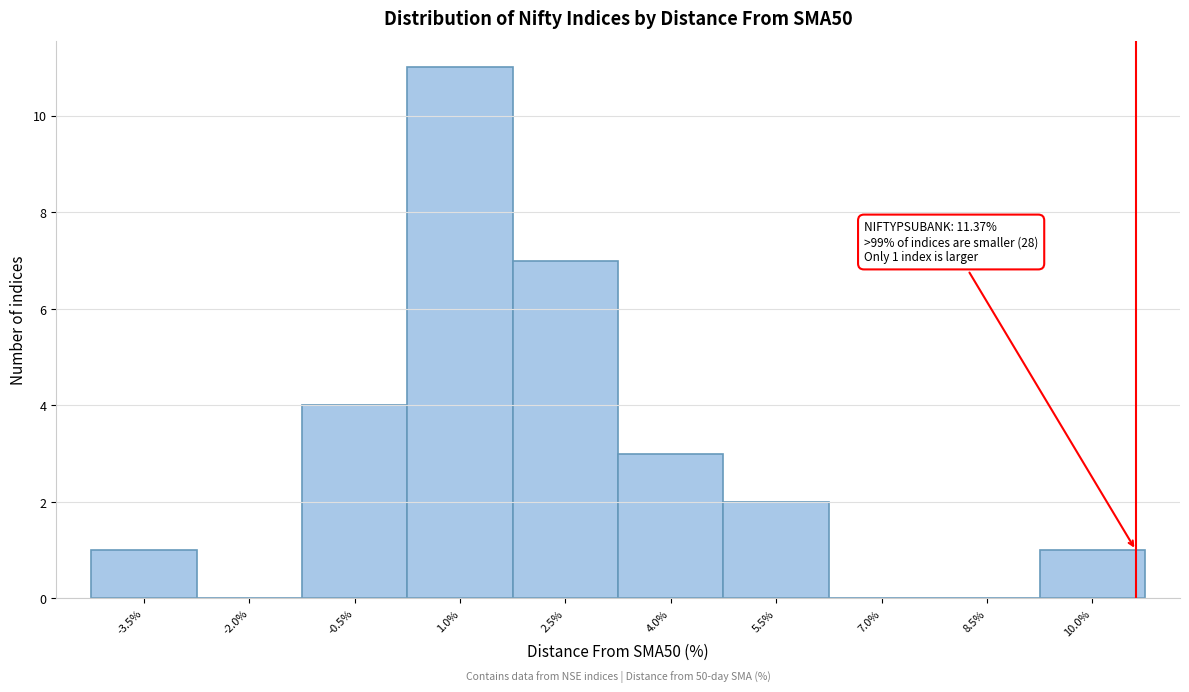

Reading left to right, extract all data points from this chart.

-3.5%=1	-2.0%=0	-0.5%=4	1.0%=11	2.5%=7	4.0%=3	5.5%=2	7.0%=0	8.5%=0	10.0%=1